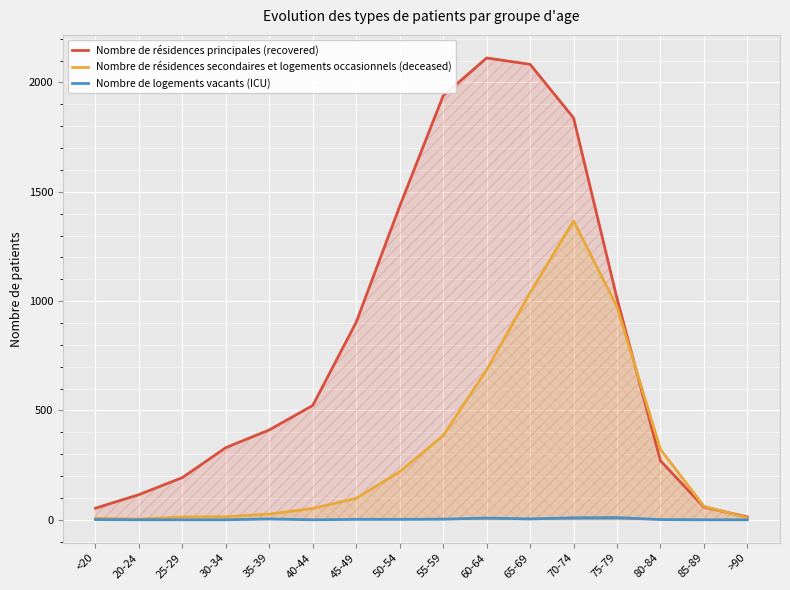

At how many categories does at least one series exceed 1071?

5